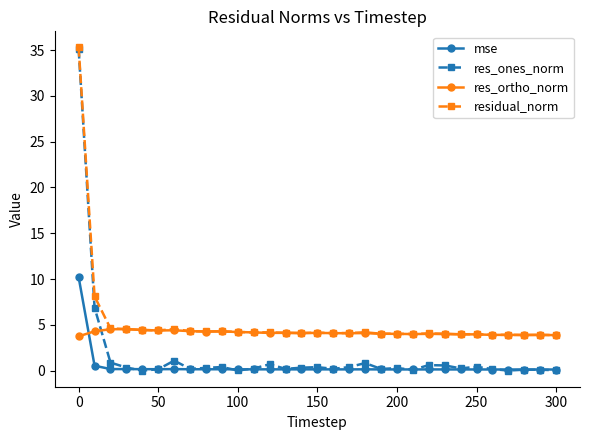

True or false: res_ones_norm has more than 1 points higher than both neighbors.

True